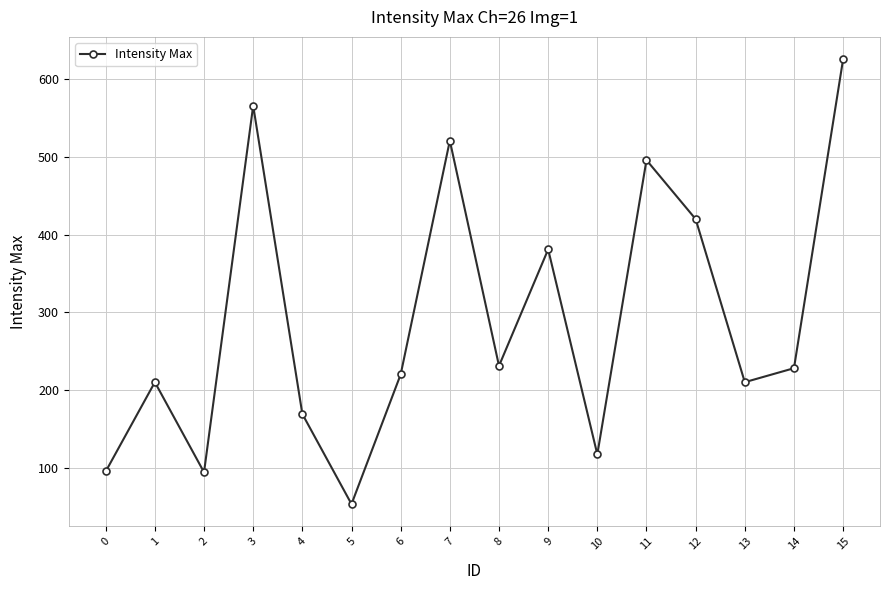

At which category does the data reach its first local peak?

1